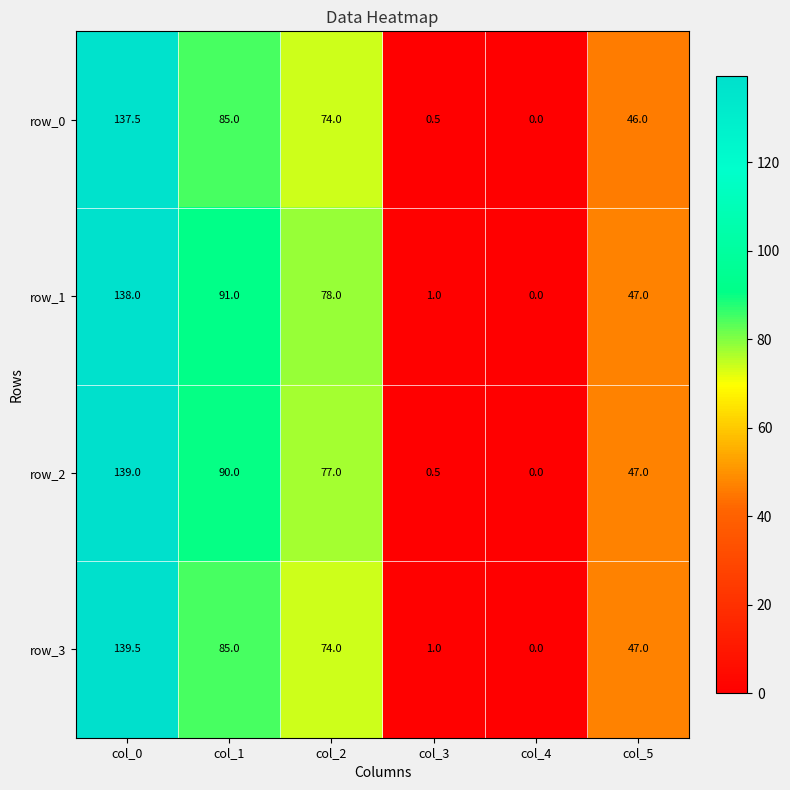

Is it true that row_0 equals 120.7 at col_2?

False